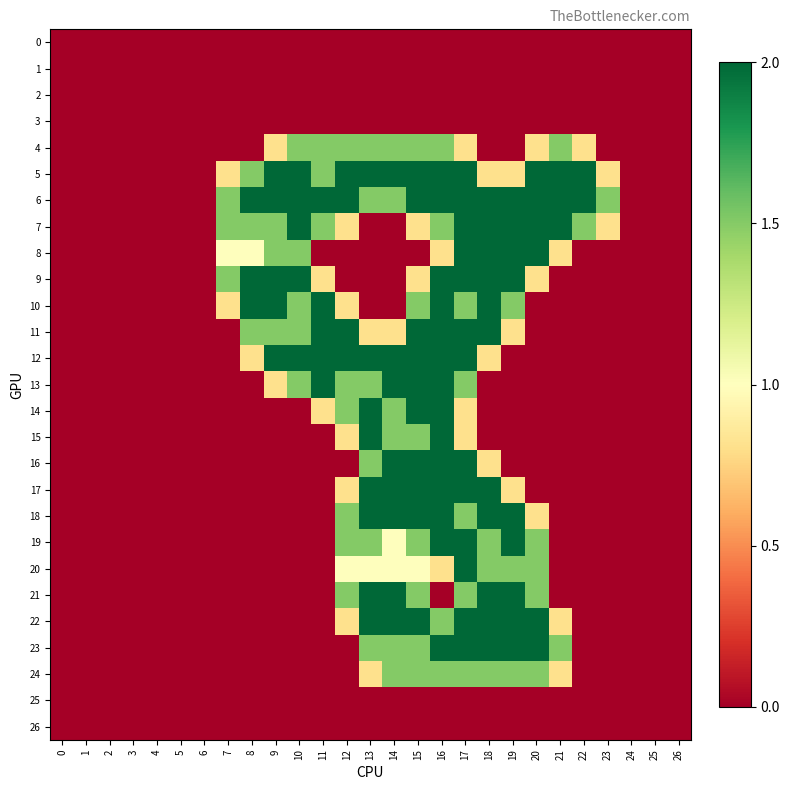

Which series has the largest range (max minus min)?

5